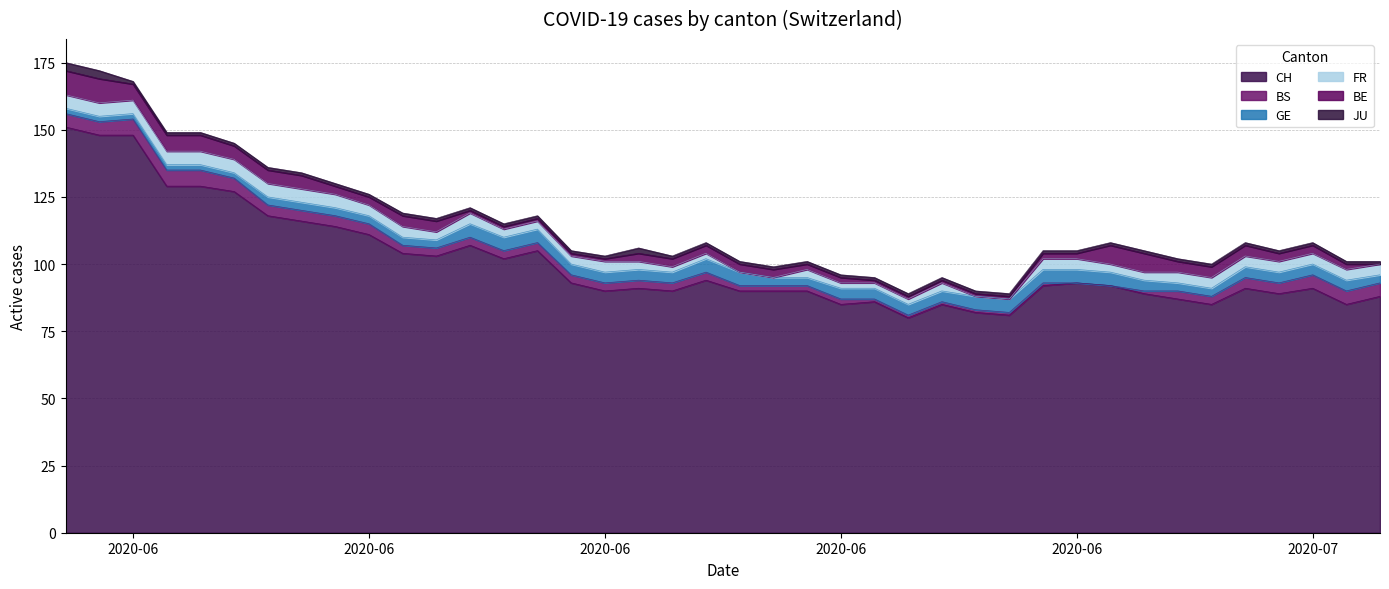

Between 30 and 37, which series saw the biggest shift?

BS